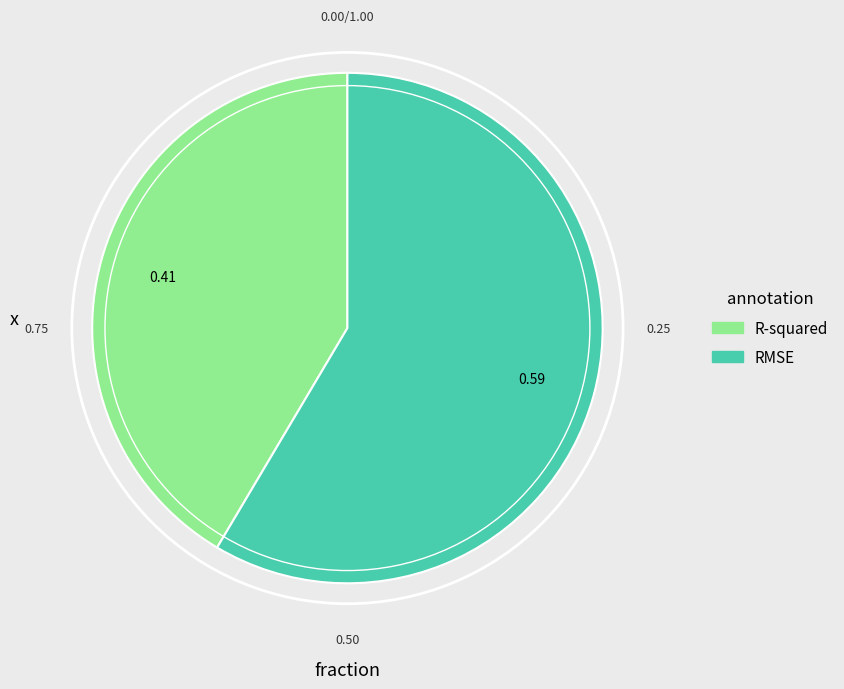

How many segments does this pie chart have?

2